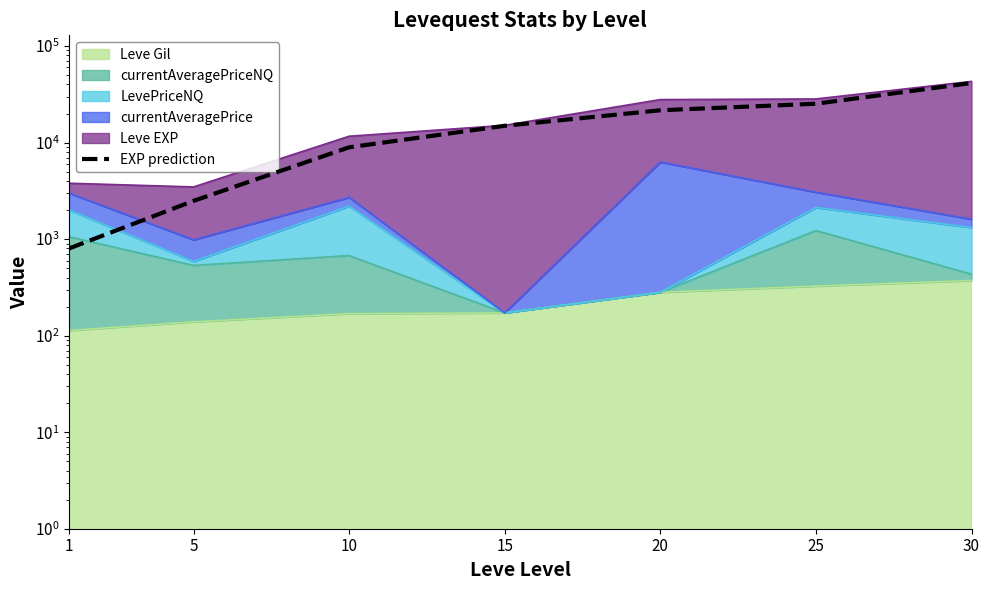

Reading left to right, list all the values displayed in this chart.

800	2490	8930	14920	21600	25250	41410